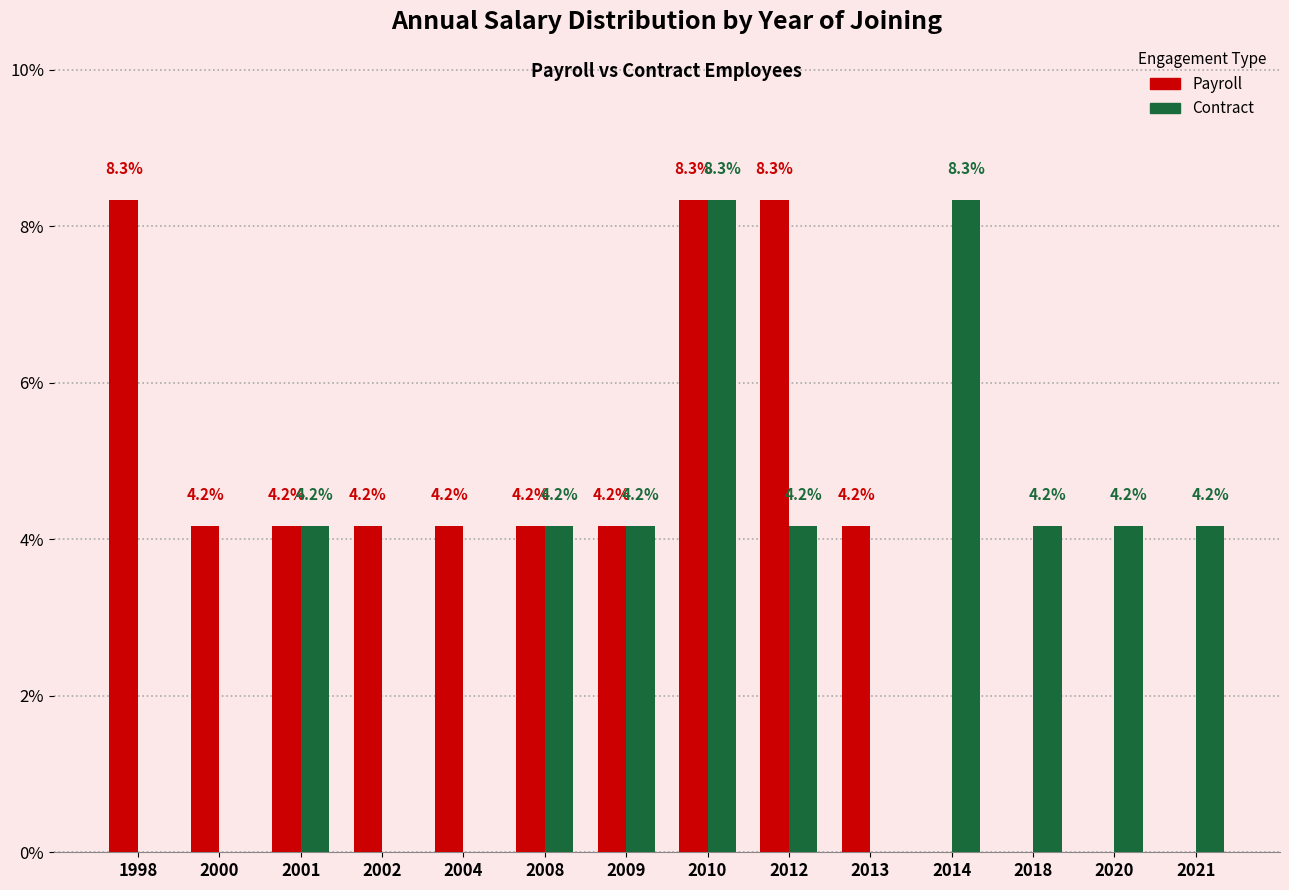

Is it true that Payroll equals 0.0 at 2020?

True